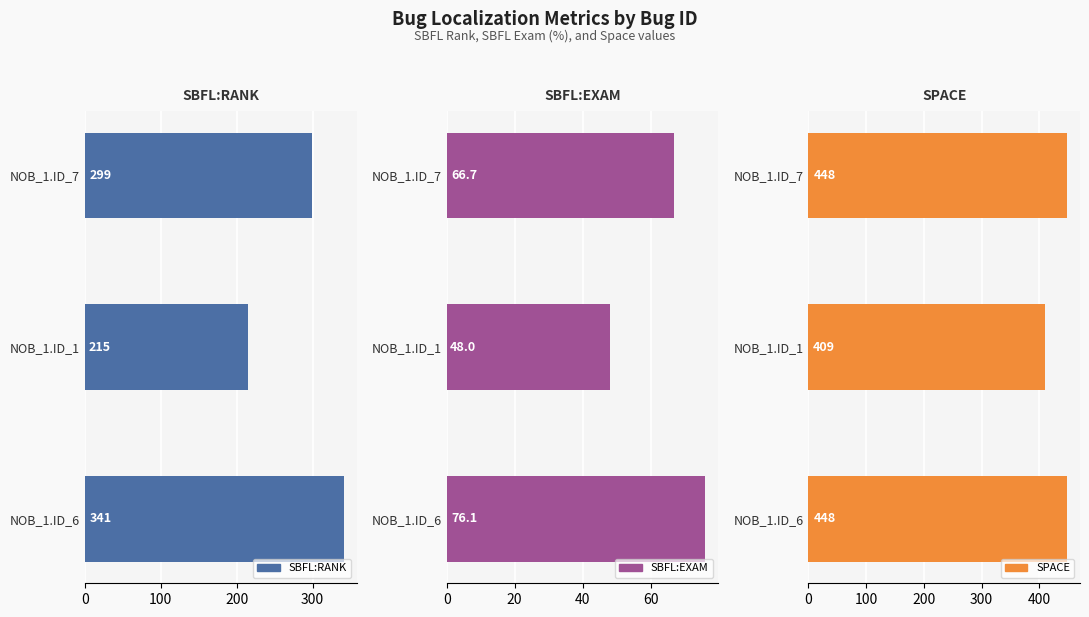

How many SBFL:RANK values are between 215 and 341?

3